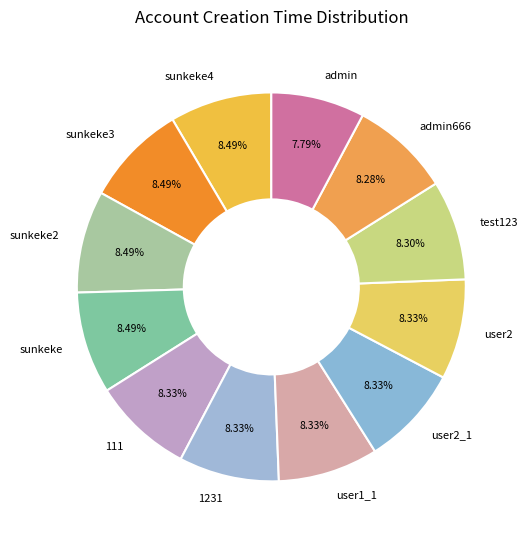

To the nearest percent, what is the average slice percentage?

8%